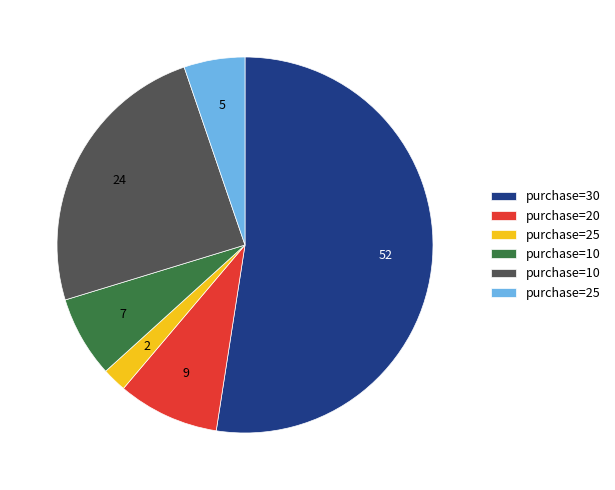

Is there any slice that represents more than half of the pie?

Yes